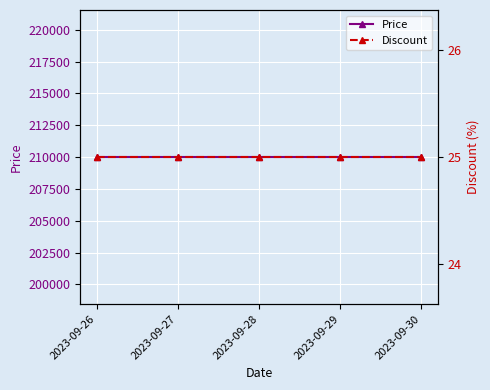

Reading left to right, transcribe all the data shown in this chart.

Price: 210000	210000	210000	210000	210000
Discount: 25	25	25	25	25